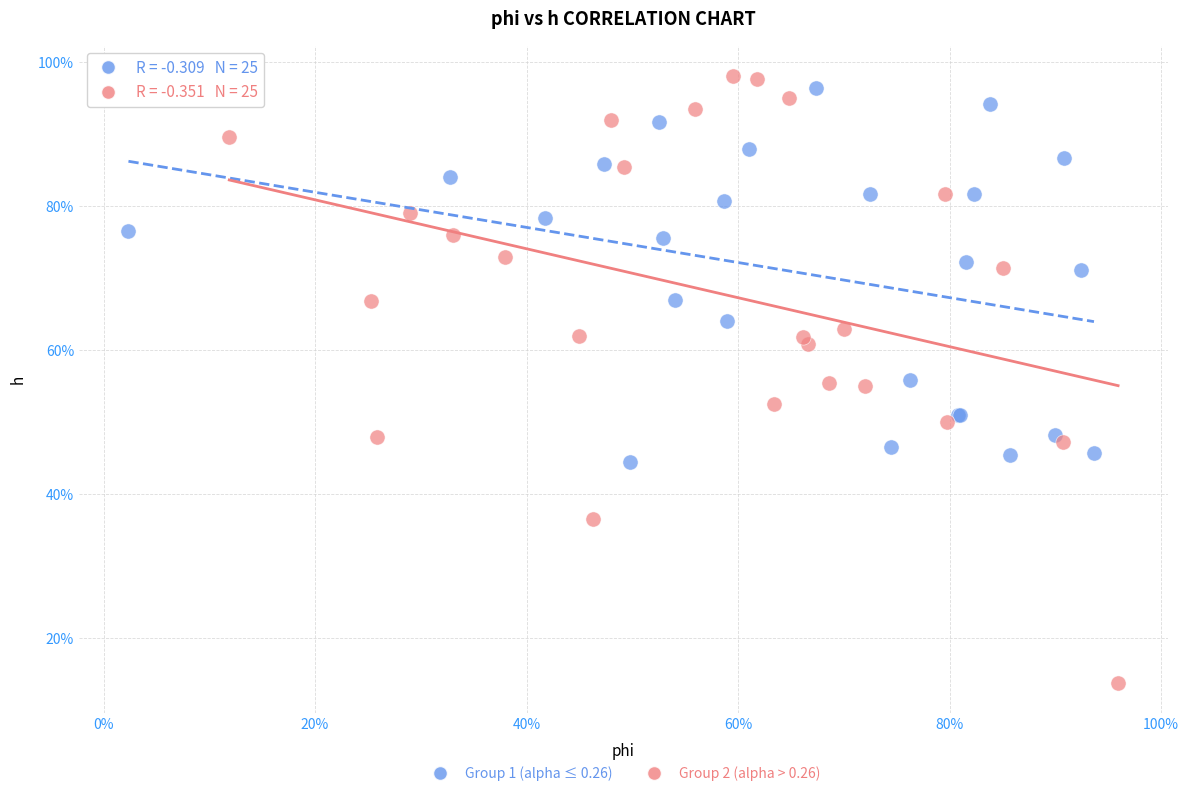

Which series reaches the maximum Y coordinate?

Group 2 (alpha > 0.26)